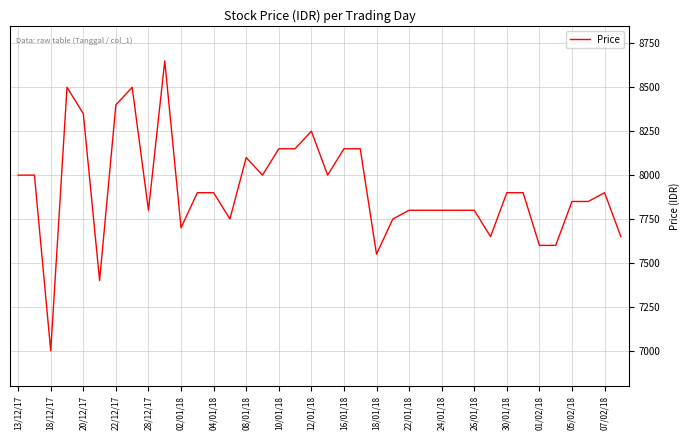

What is the difference between the maximum and minimum values?

1650